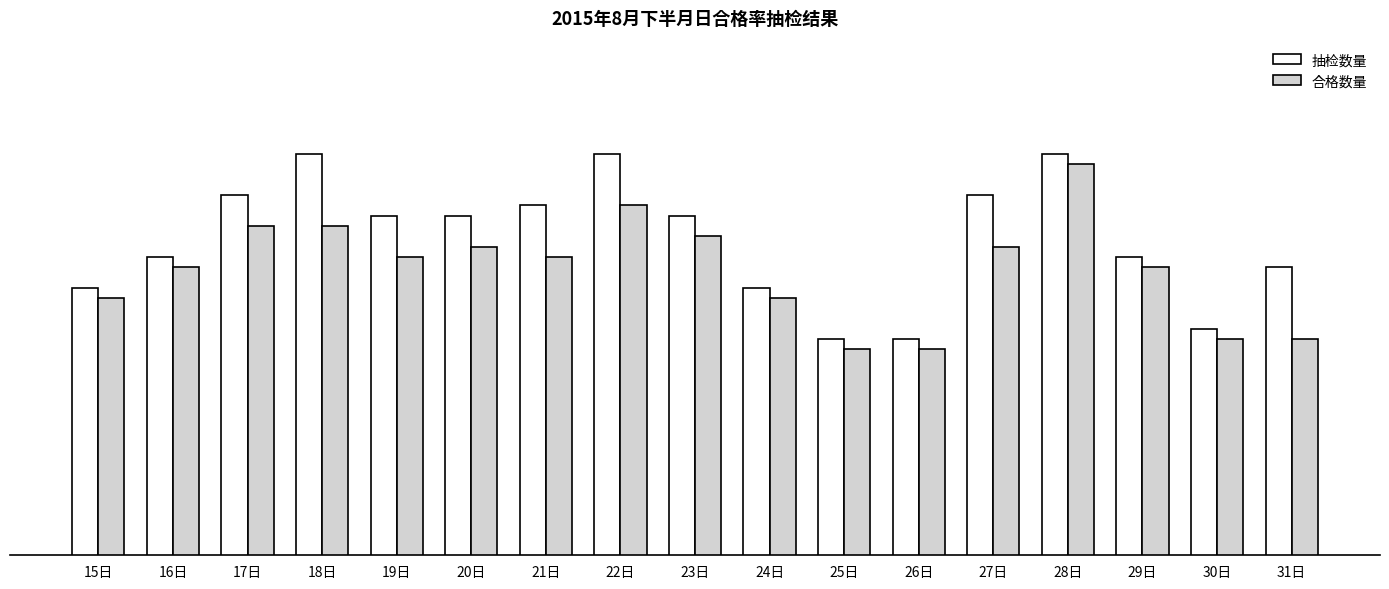

At which label does 合格数量 first exceed 89?

17日